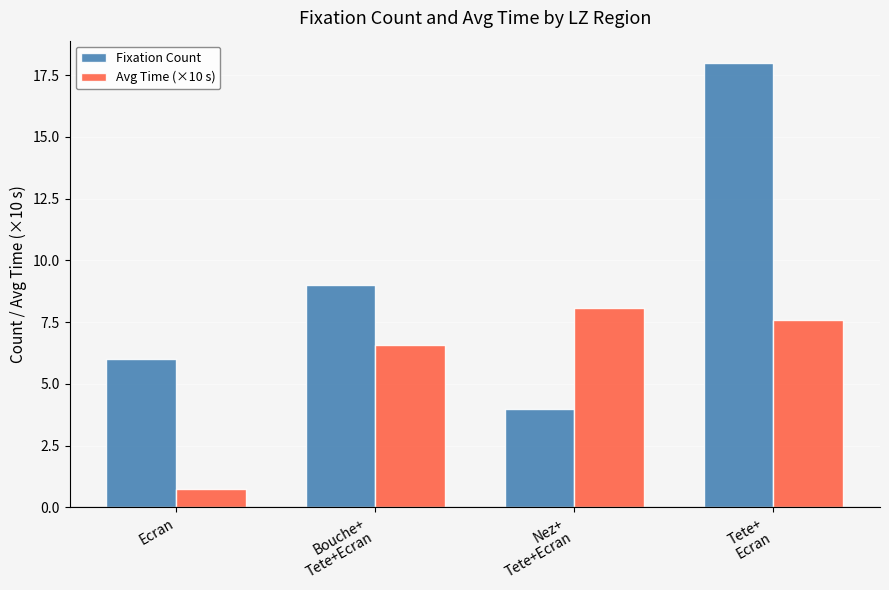

What is the difference between the Fixation Count values at Nez+
Tete+Ecran and Ecran?

2.0